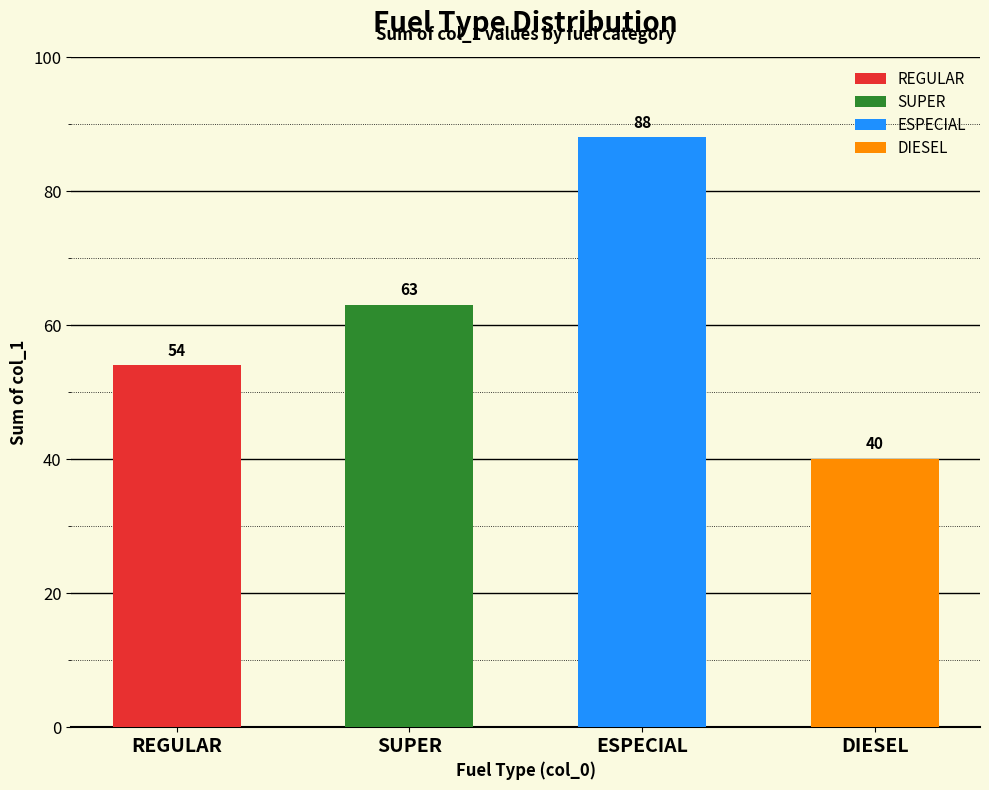

What is the value of the 2nd bar from the left?

63